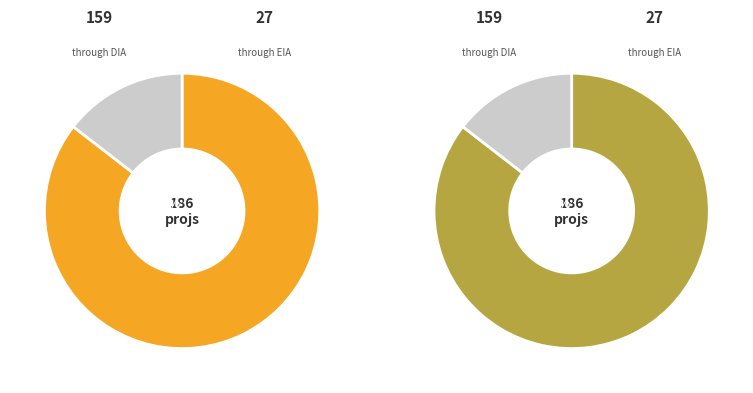

Rank the categories by value from highest to lowest.

DIA, EIA